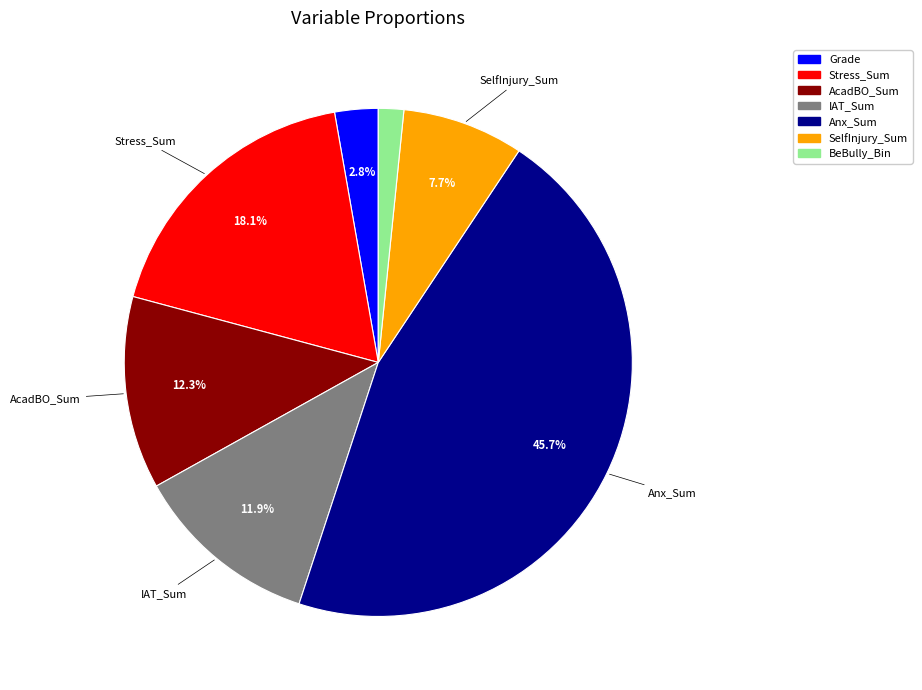

True or false: SelfInjury_Sum accounts for 8% of the total.

True